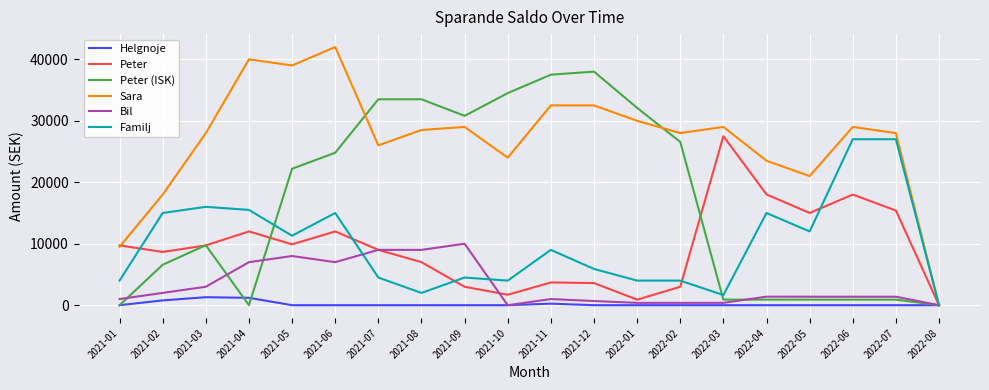

Where do Bil and Familj first cross each other?

2021-06 and 2021-07